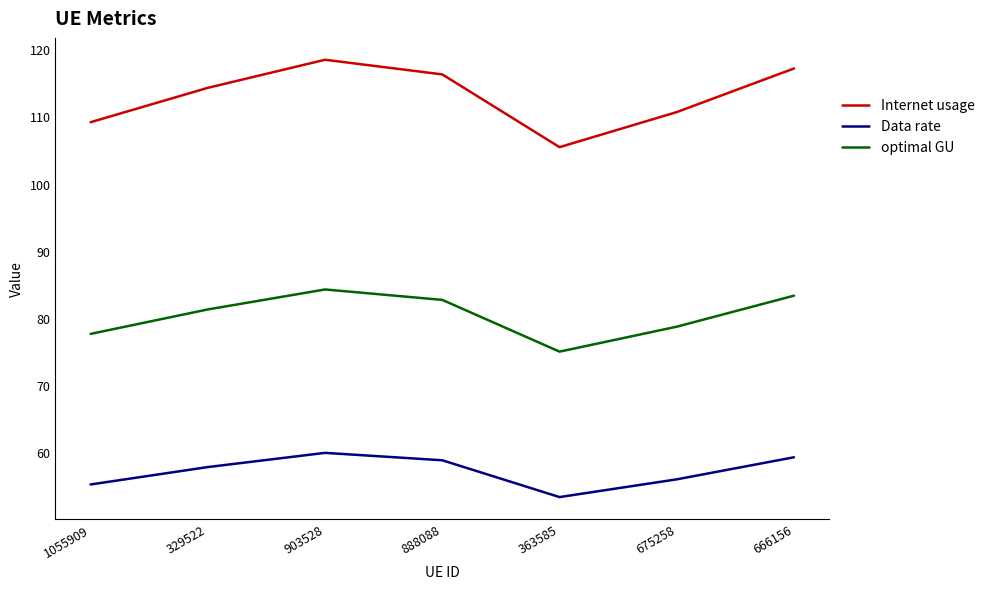

At which category does Data rate reach its first local peak?

903528